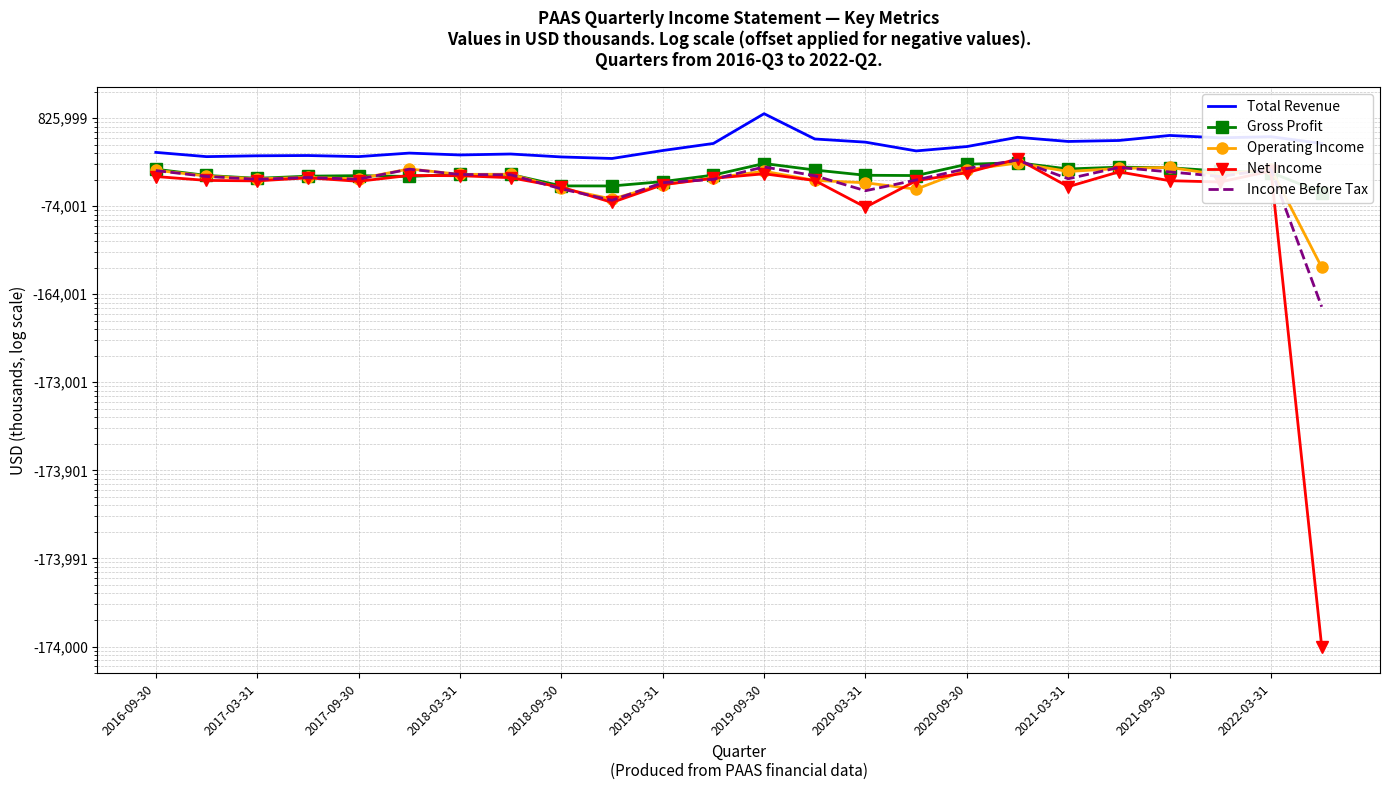

What are all the series names shown in the legend?

Total Revenue, Gross Profit, Operating Income, Net Income, Income Before Tax